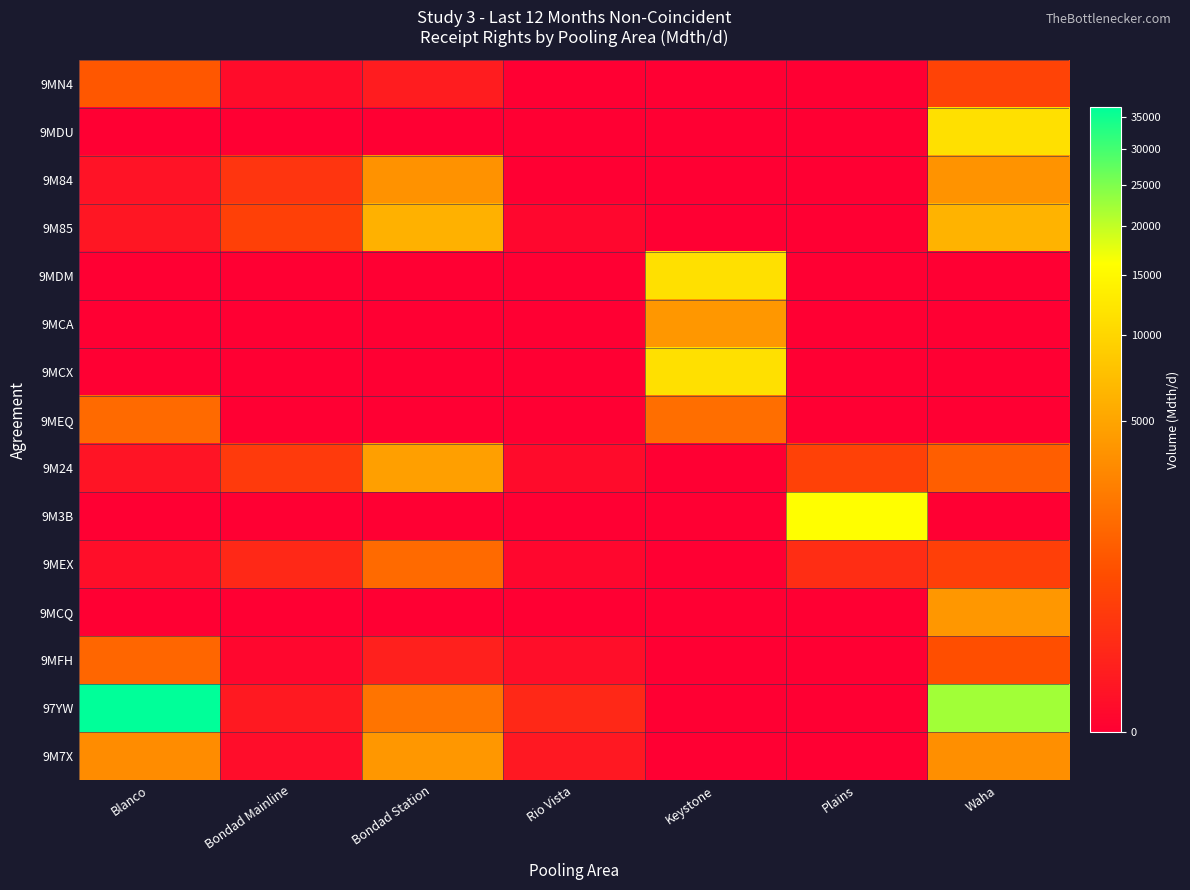

At how many categories does at least one series exceed 1668?

5